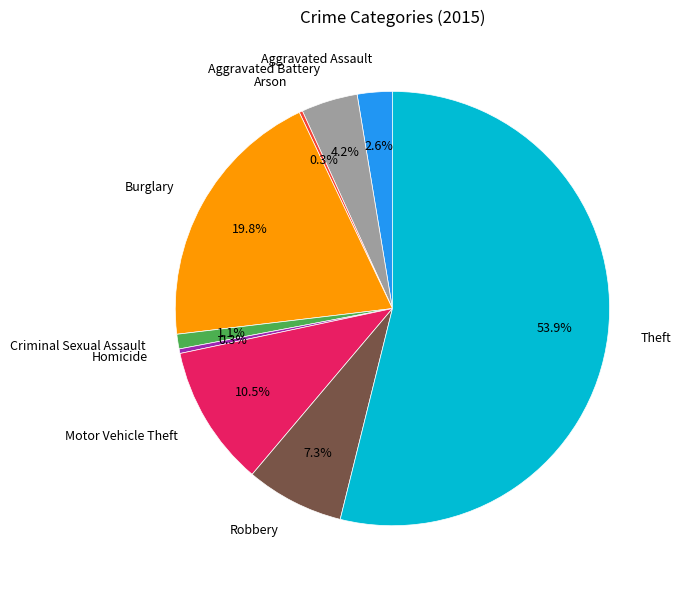

The Criminal Sexual Assault slice represents 15% of the pie. True or false?

False